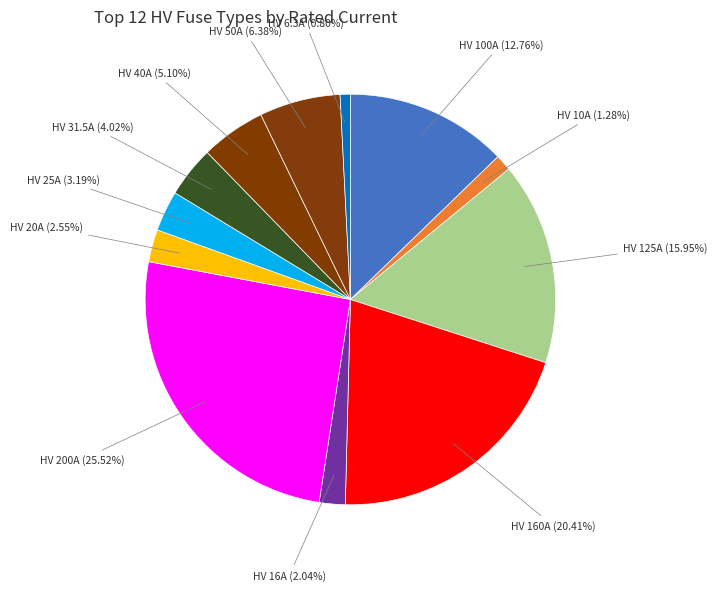

Approximately how many times larger is the value at HV 10A compared to HV 16A?

0.6